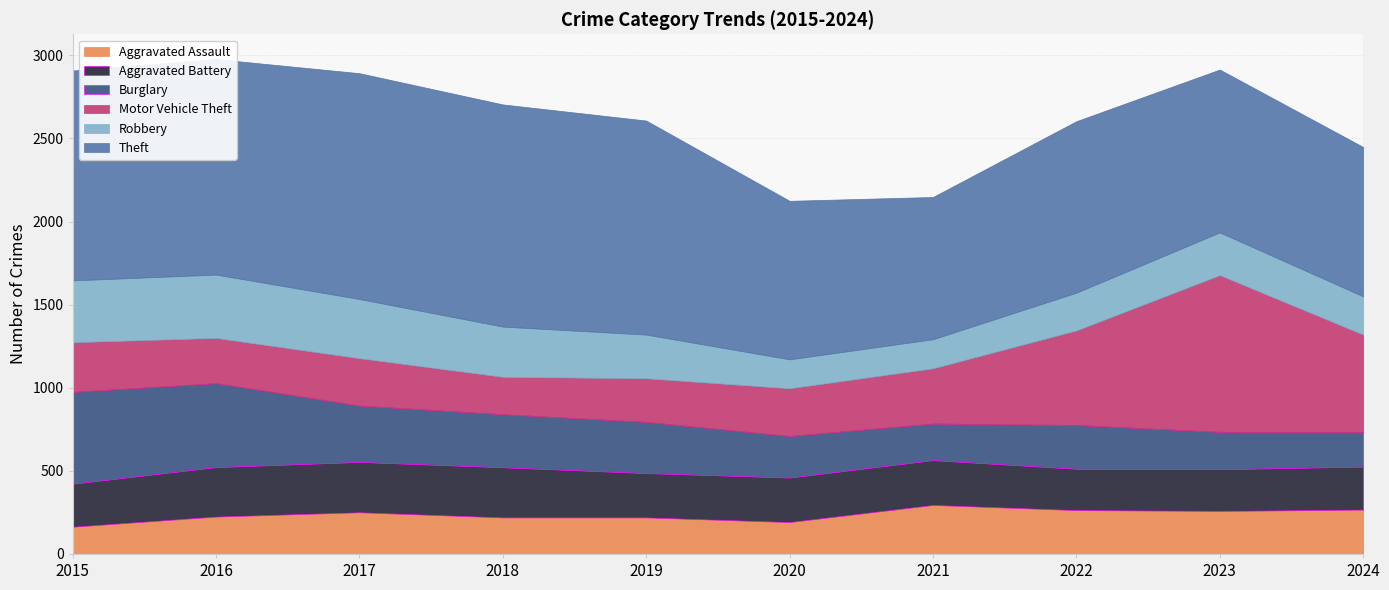

At which label does Burglary first exceed 308?

2015